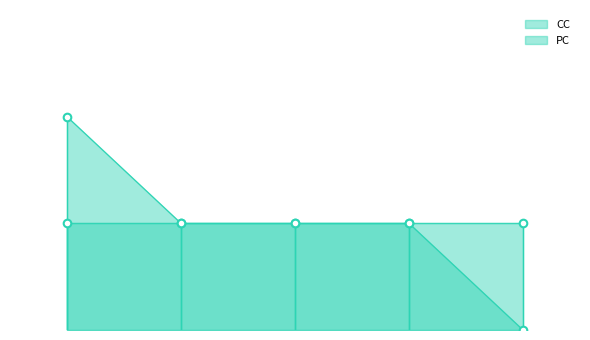

Which series contains the highest Y value?

CC